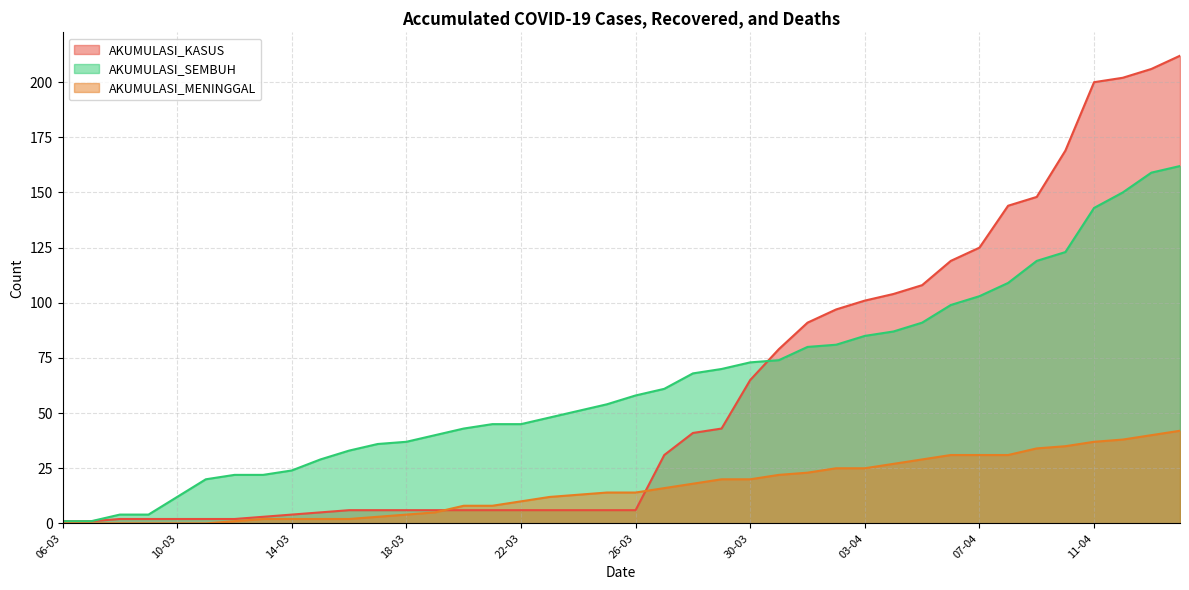

At which label is AKUMULASI_KASUS closest to 106?

04-04